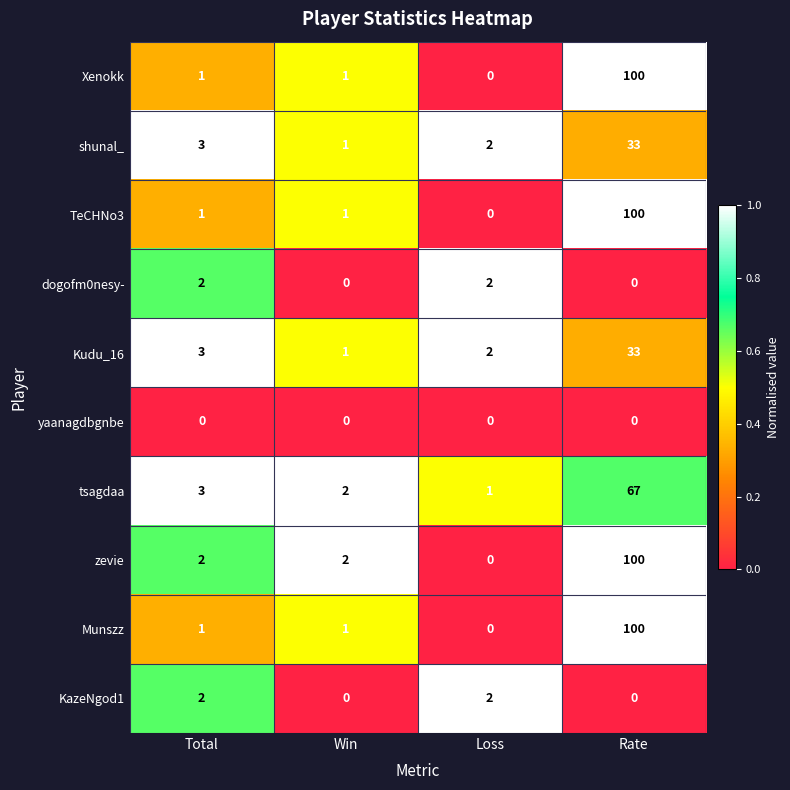

Which category has the highest value in the Munszz series?

Rate